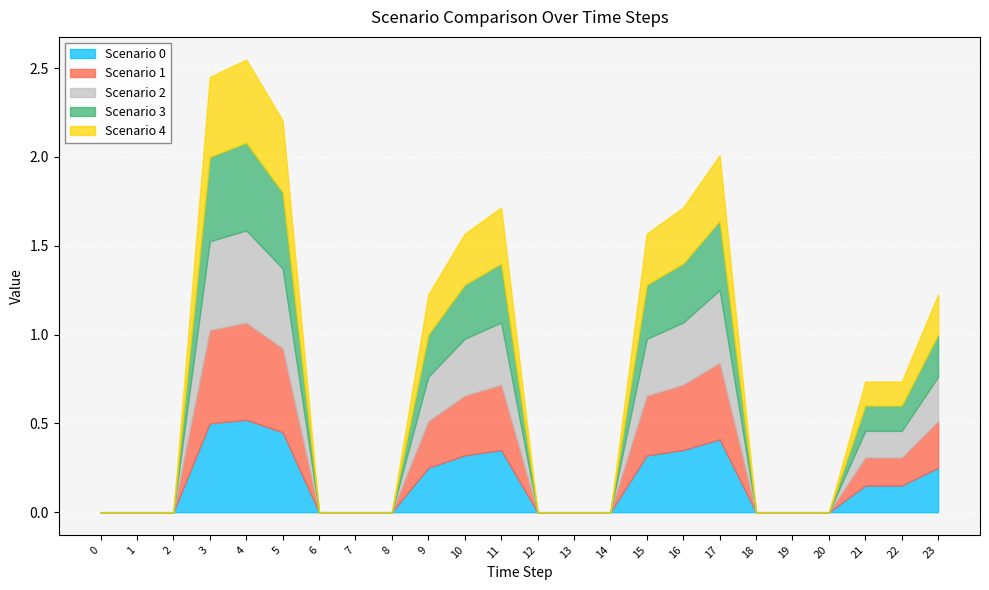

What is the approximate value of Scenario 1 at 10?

0.3